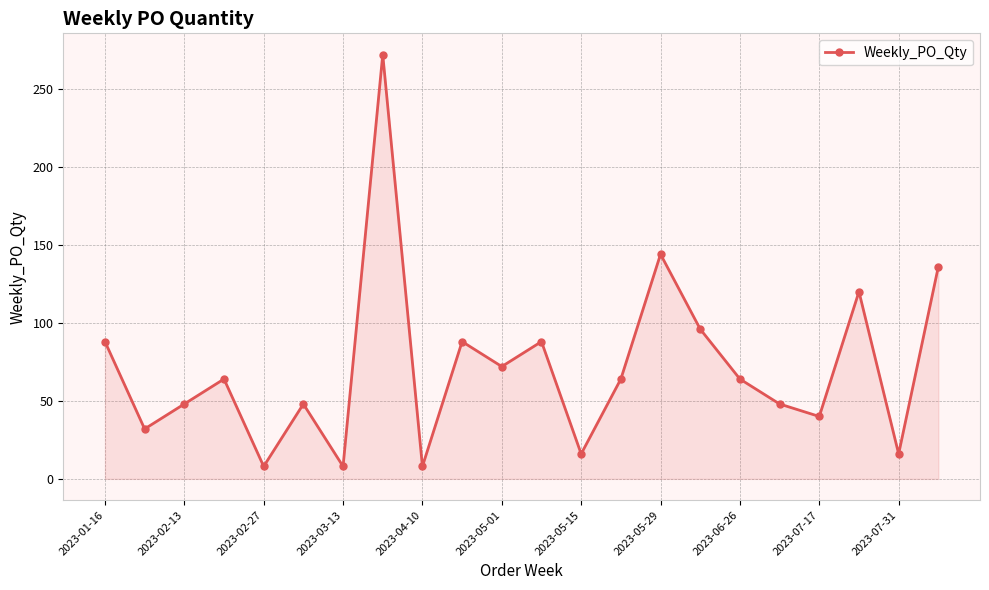

What is the value of the 19th point from the left?

40